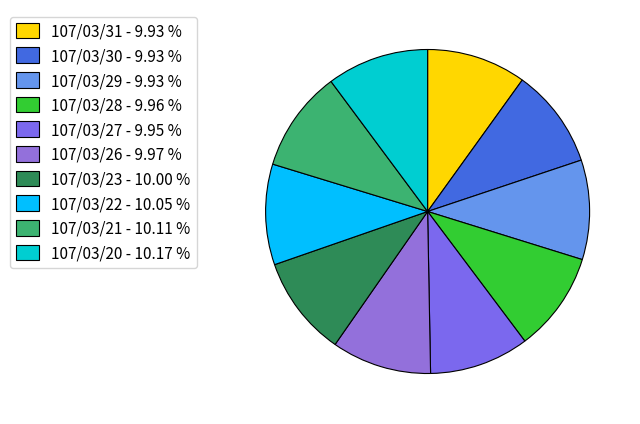

Does 107/03/21 account for over 50% of the chart?

No